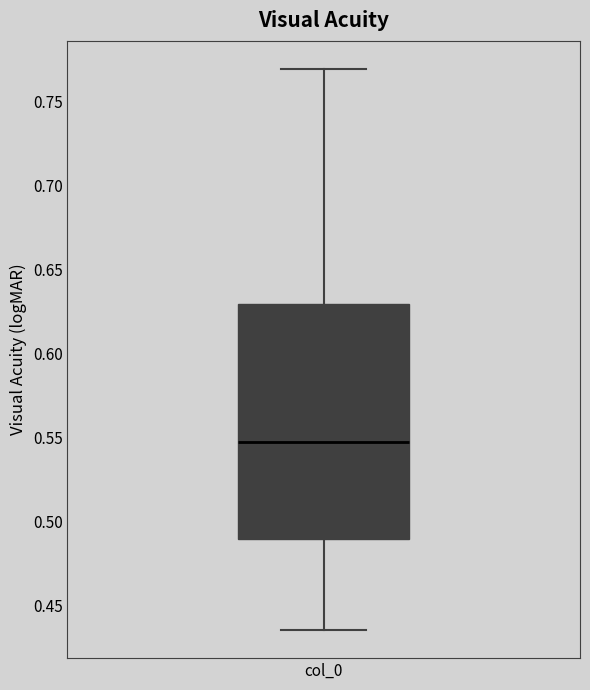

Transcribe this box plot: give where the median line is, the range the box spans, and where the two whiskers end, as read against the y-axis. The values are not printed on the chart, so give them approximately, as read against the axis.

median 0.550, box 0.490 to 0.630, whiskers 0.435 to 0.770